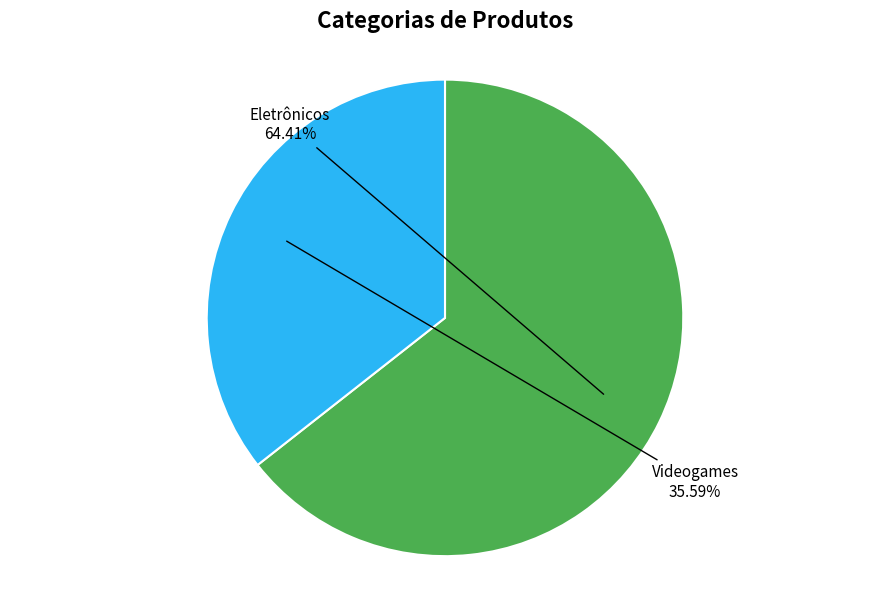

To the nearest percent, what percentage of the pie is Eletrônicos?

64%